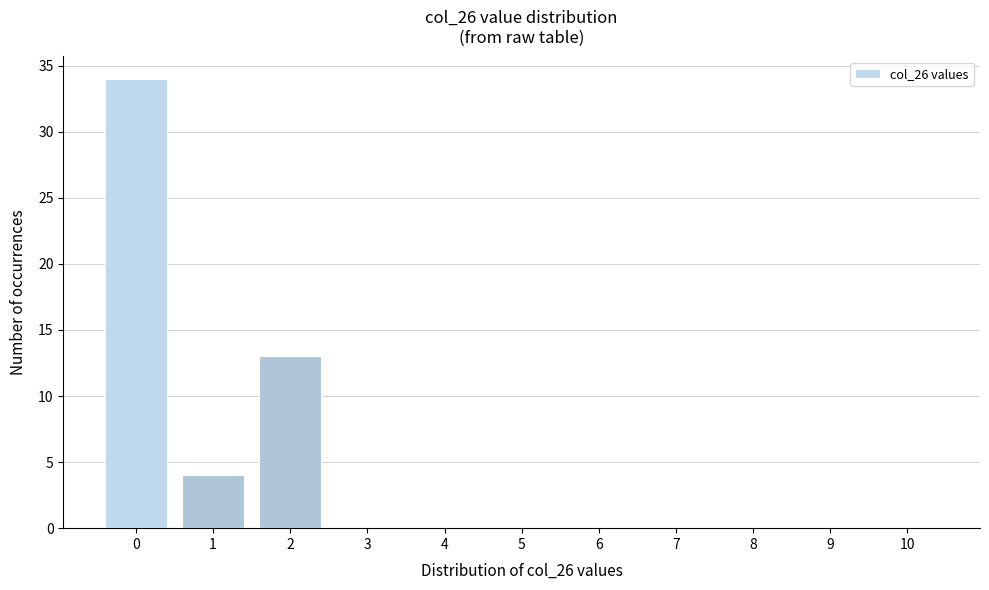

Reading left to right, extract all data points from this chart.

0=34	1=4	2=13	3=0	4=0	5=0	6=0	7=0	8=0	9=0	10=0